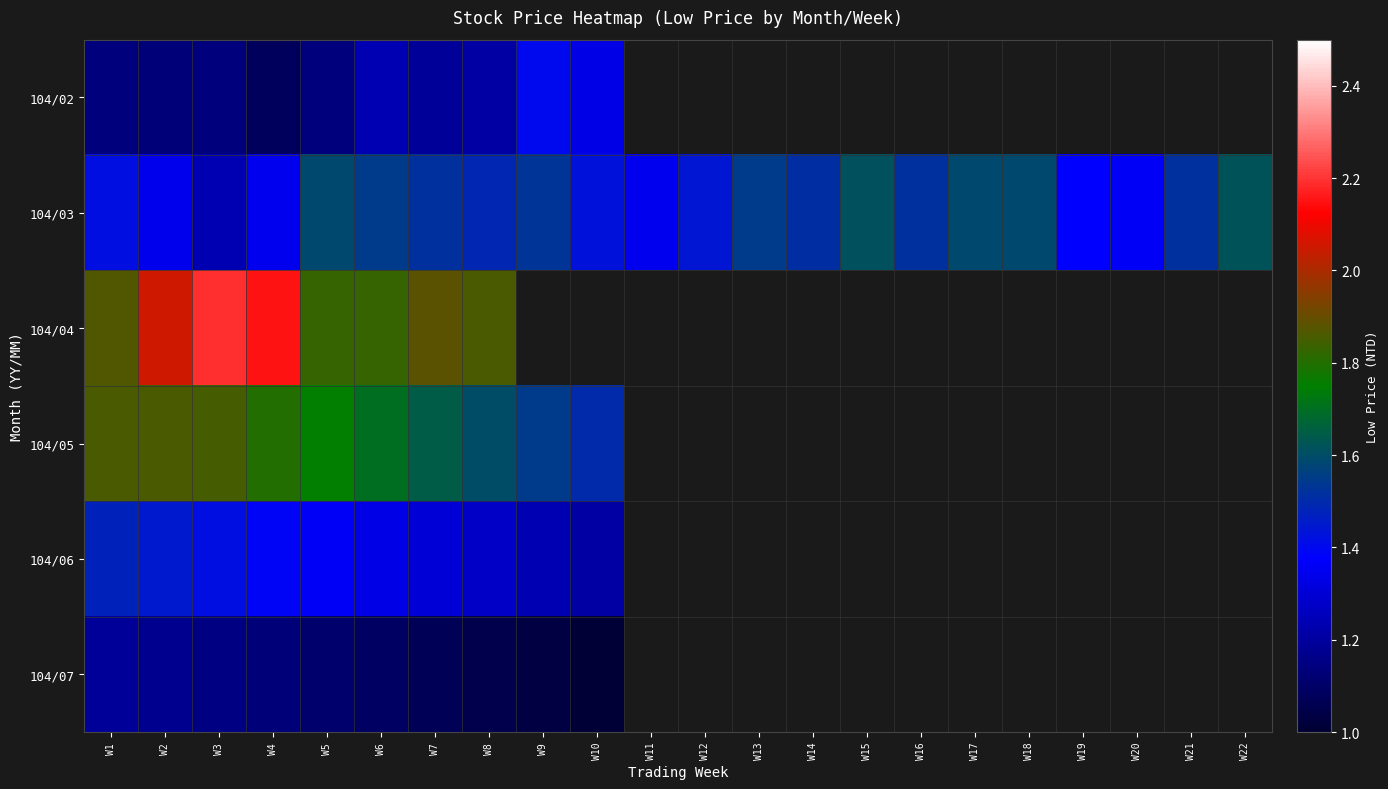

Rank the series by their maximum value, from lowest to highest.

104/07, 104/02, 104/06, 104/03, 104/05, 104/04